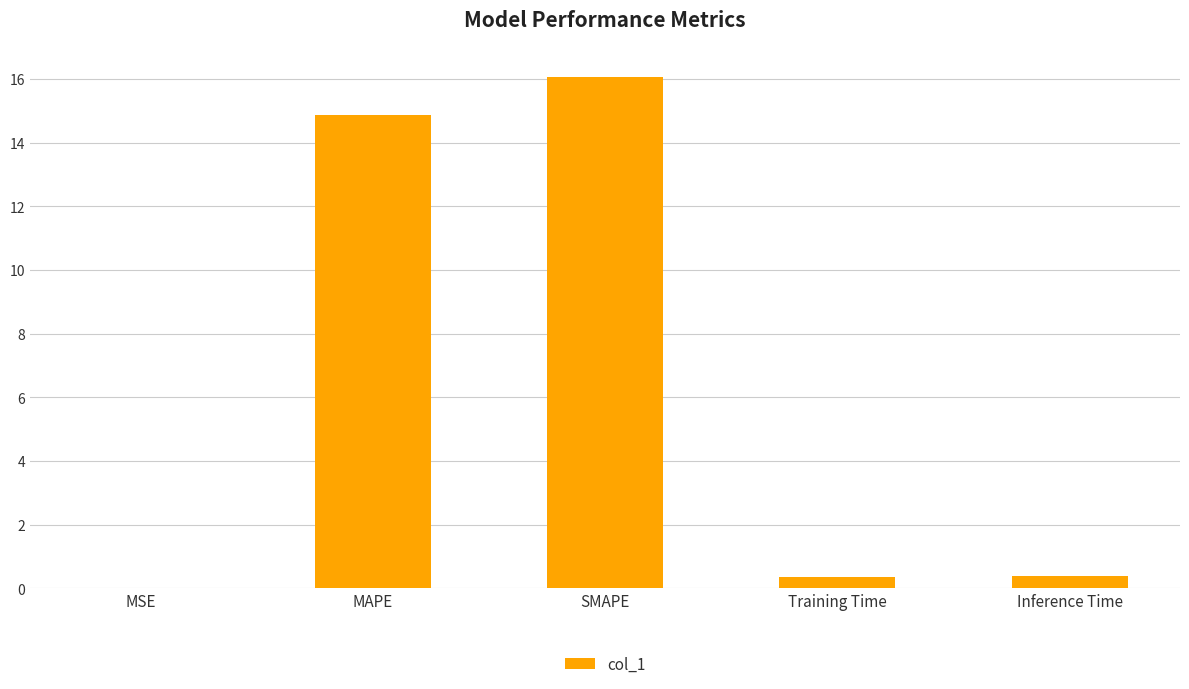

What is the maximum value shown in the chart?

16.1